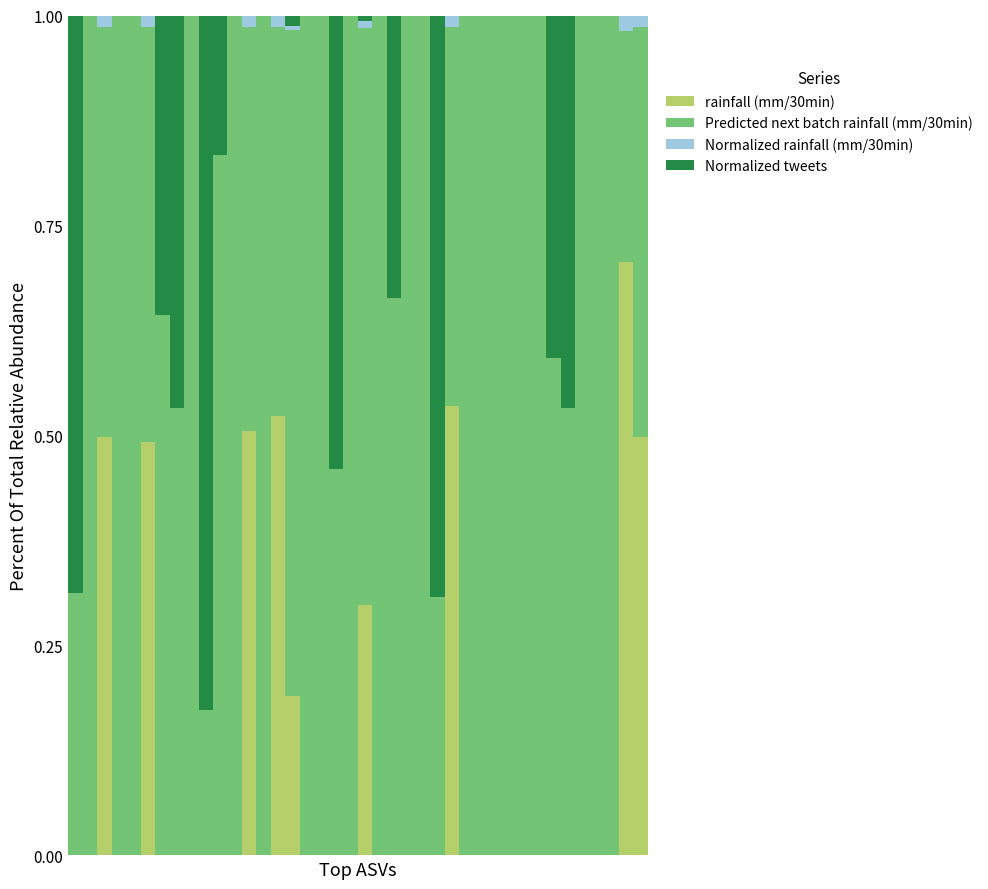

How many series are shown in this chart?

4